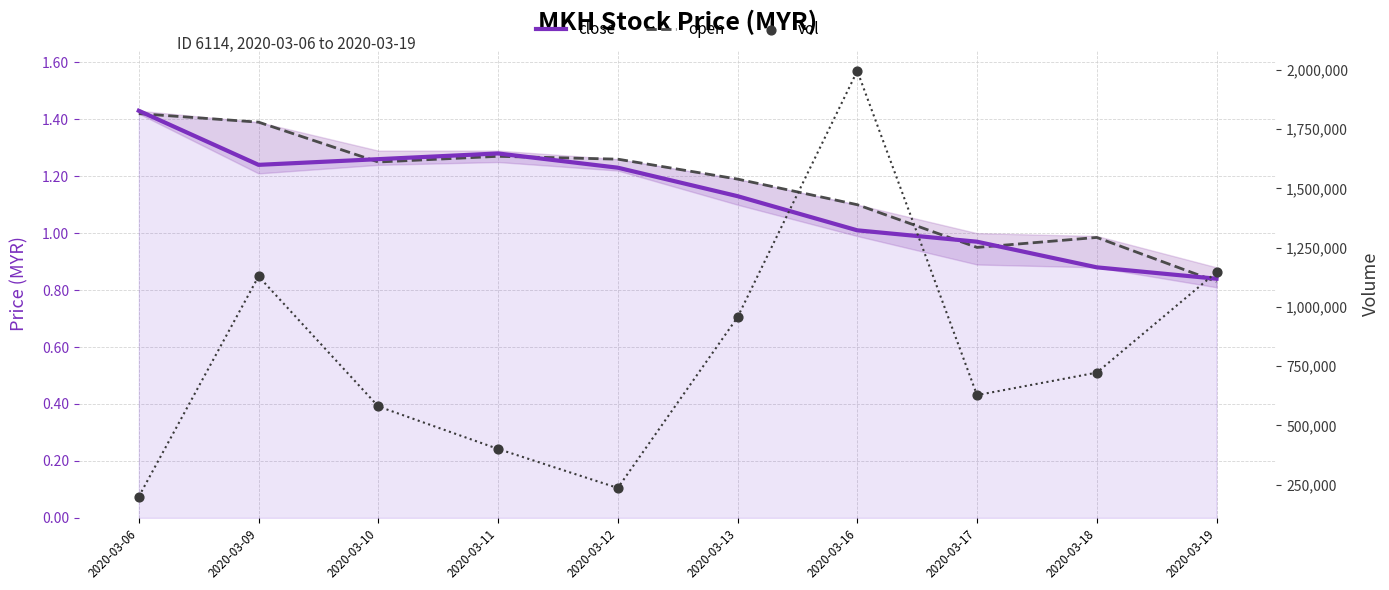

Which series has the largest total across all categories?

vol